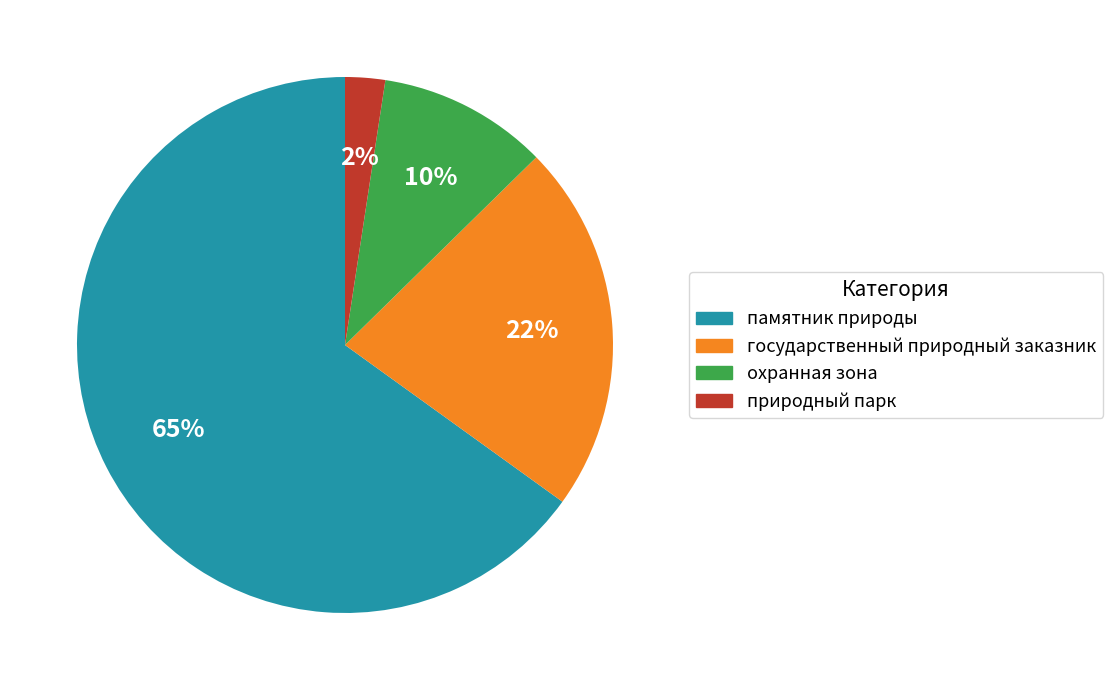

Rank the categories by value from highest to lowest.

памятник природы, государственный природный заказник, охранная зона, природный парк